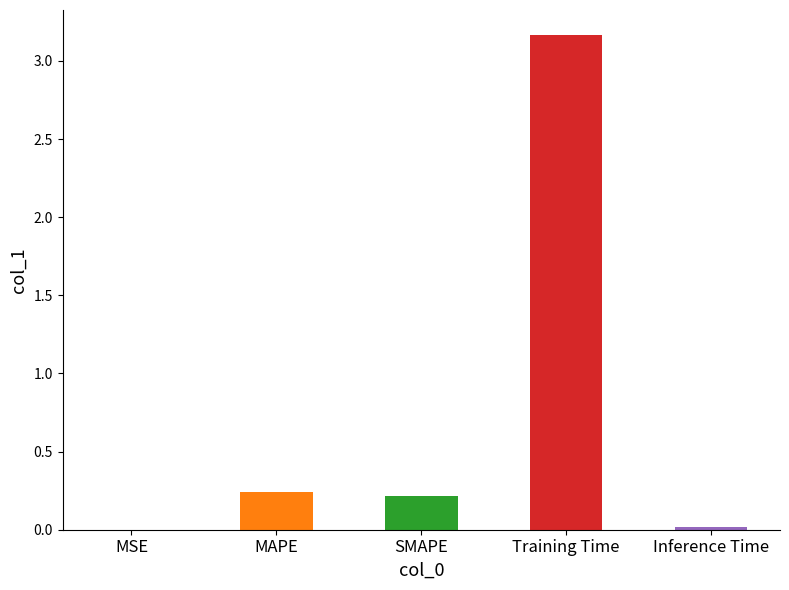

Which label corresponds to the largest value in the chart?

Training Time